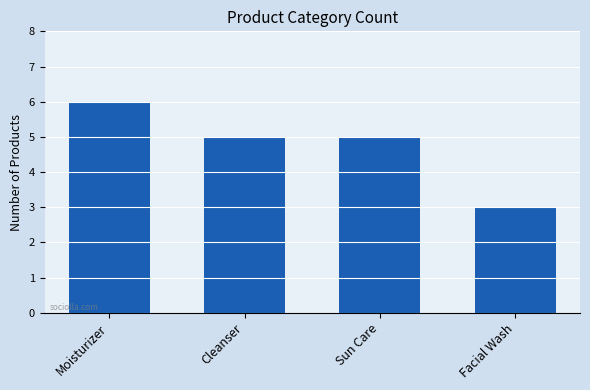

How many series are shown in this chart?

1